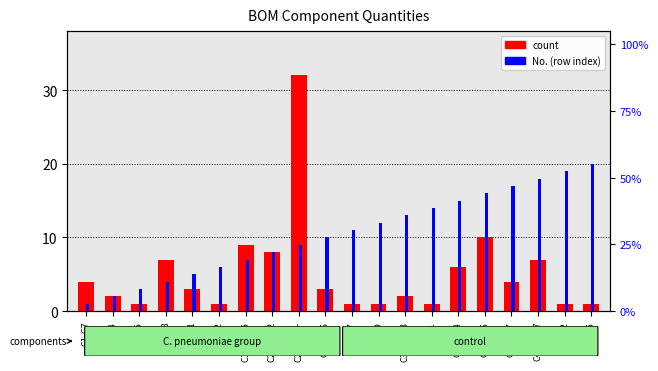

At which label is count closest to 16?

C36-C66